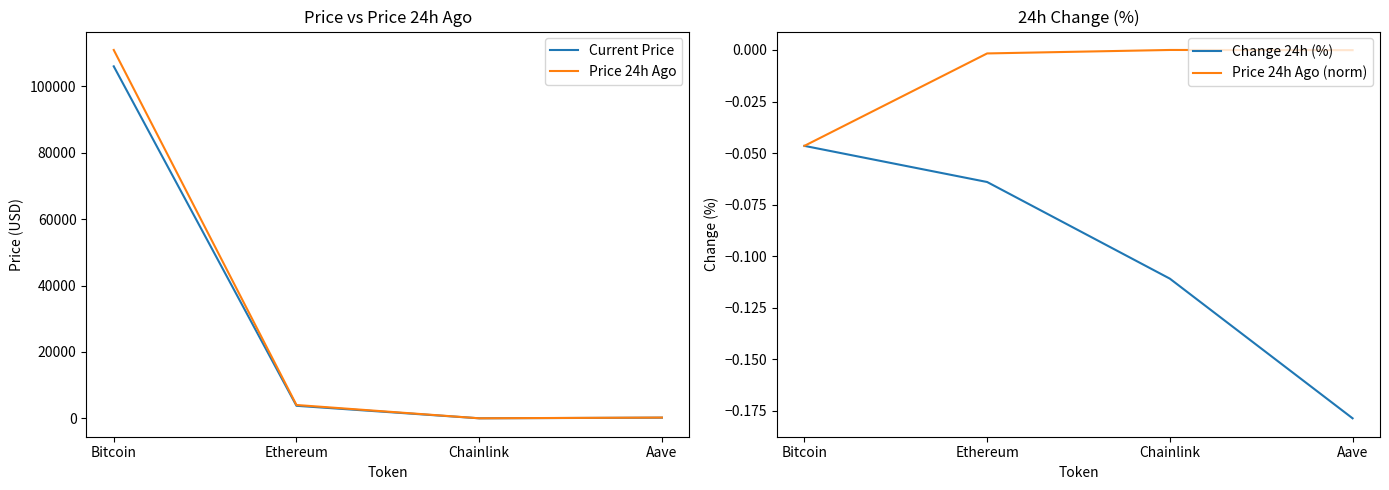

Reading left to right, what are all the values shown in this chart?

Current Price: 106016.0	3783.8	16.5	206.3
Price 24h Ago: 110947.0	4026.1	18.3	243.2
Change 24h (%): -0.0	-0.1	-0.1	-0.2
Price 24h Ago (norm): -0.0	-0.0	-0.0	-0.0